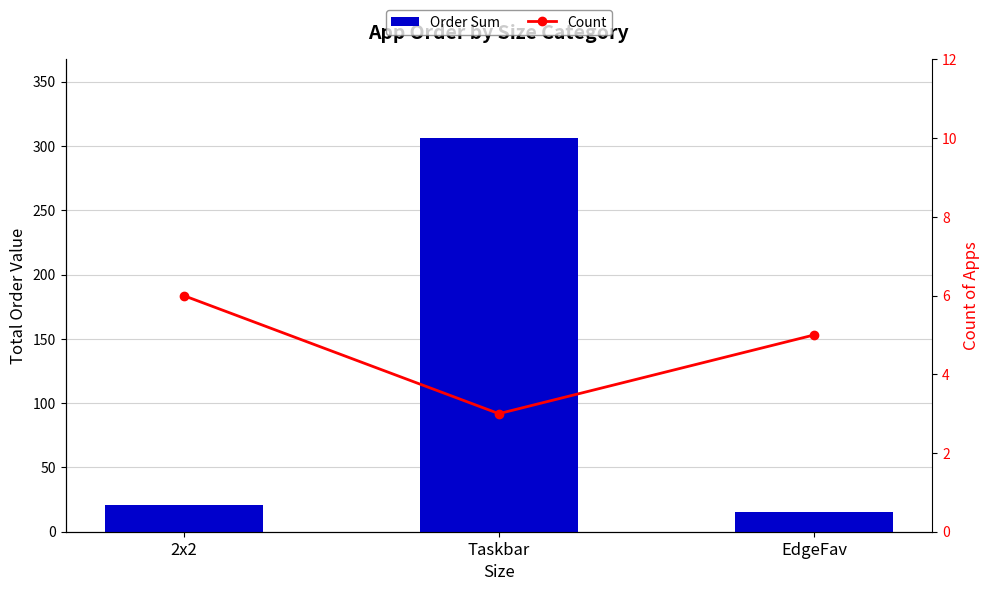

The Order Sum series shows 33 at 2x2. True or false?

False